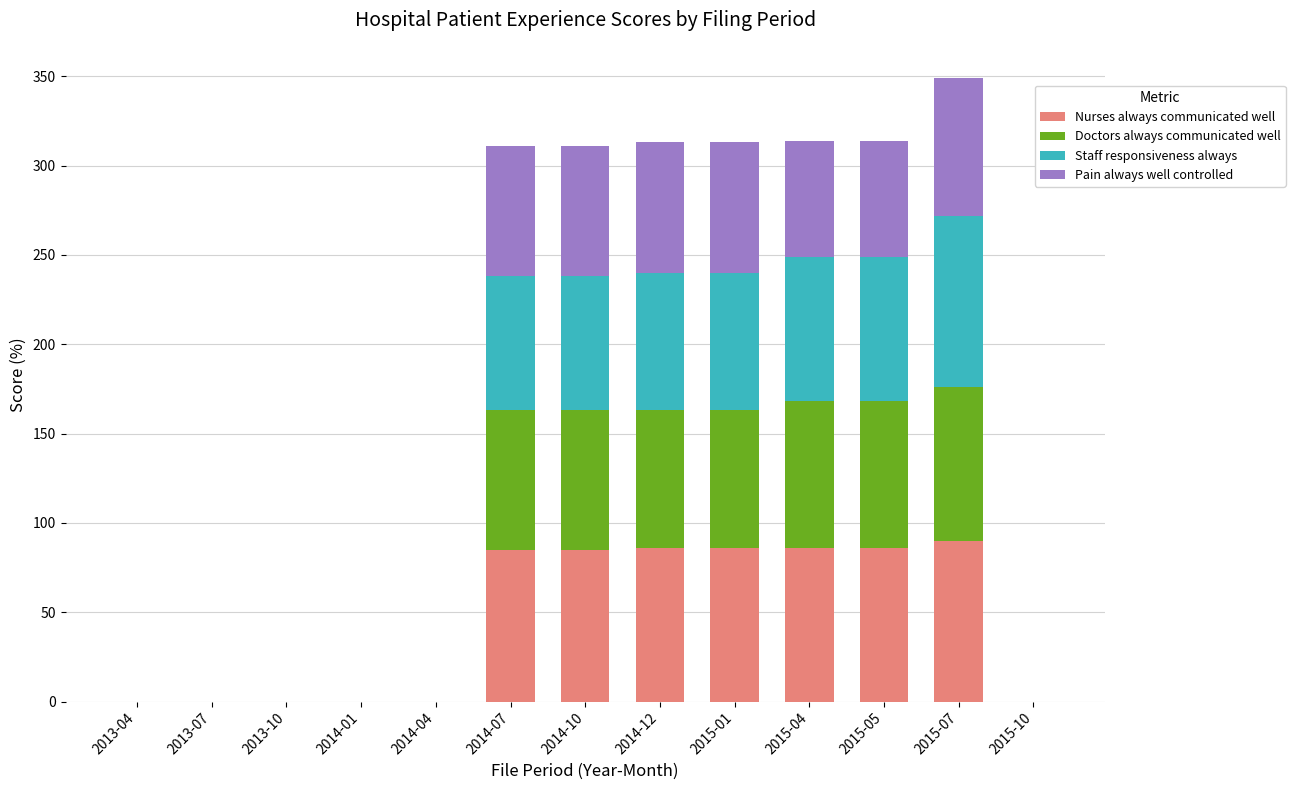

How many categories are shown in the chart?

13